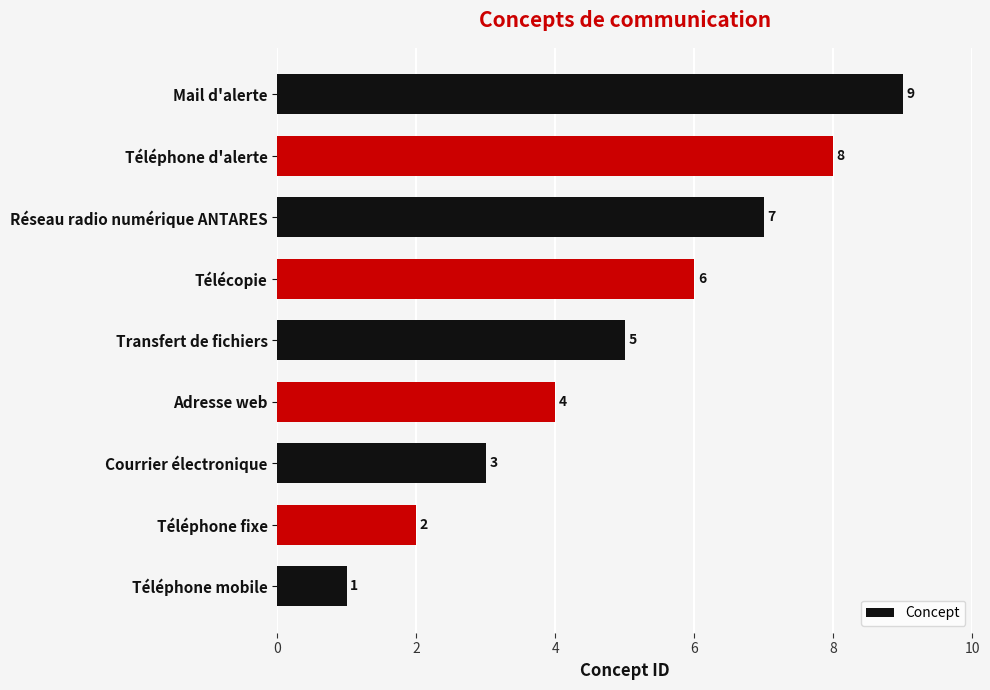

The chart shows a value of 1 at Téléphone mobile. True or false?

True